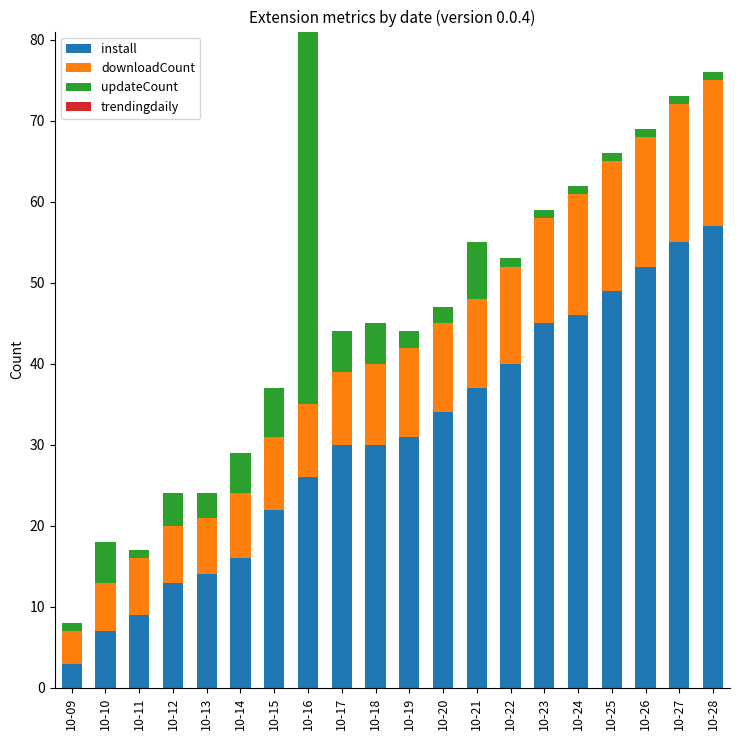

What is the lowest value of the install series?

3